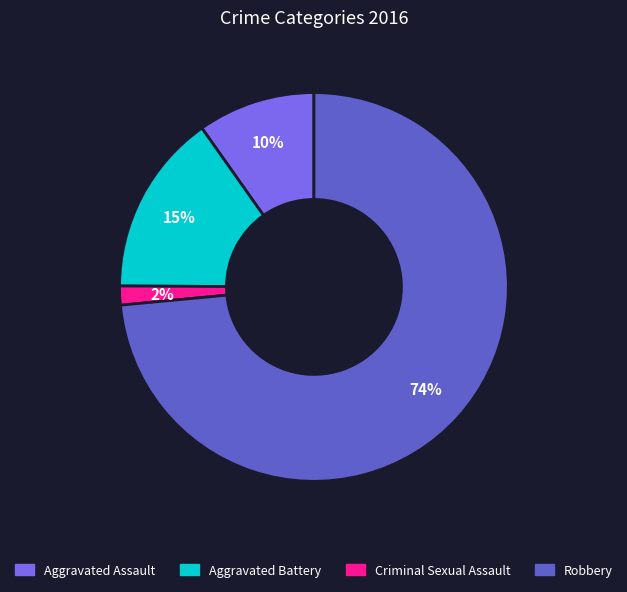

How many segments does this pie chart have?

4